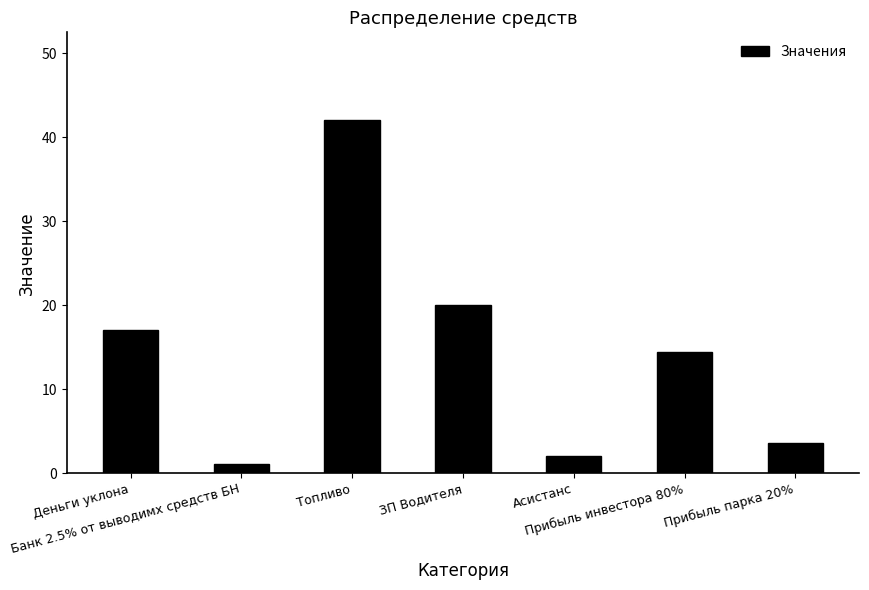

How many data points are less than 14?

3